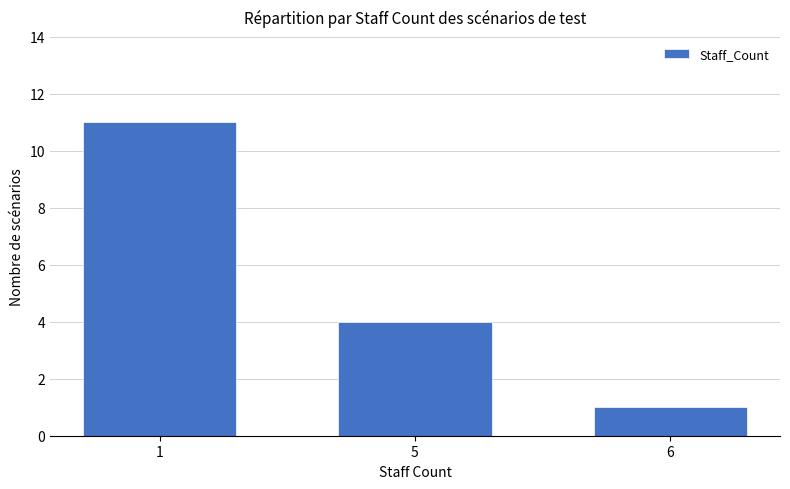

What is the sum of all values?

16